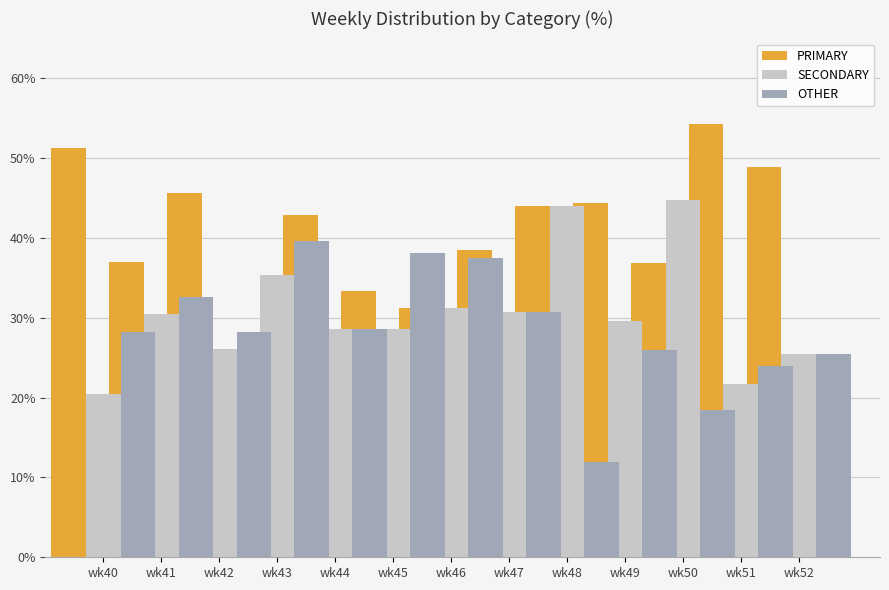

How many data points in OTHER are above 28?

8